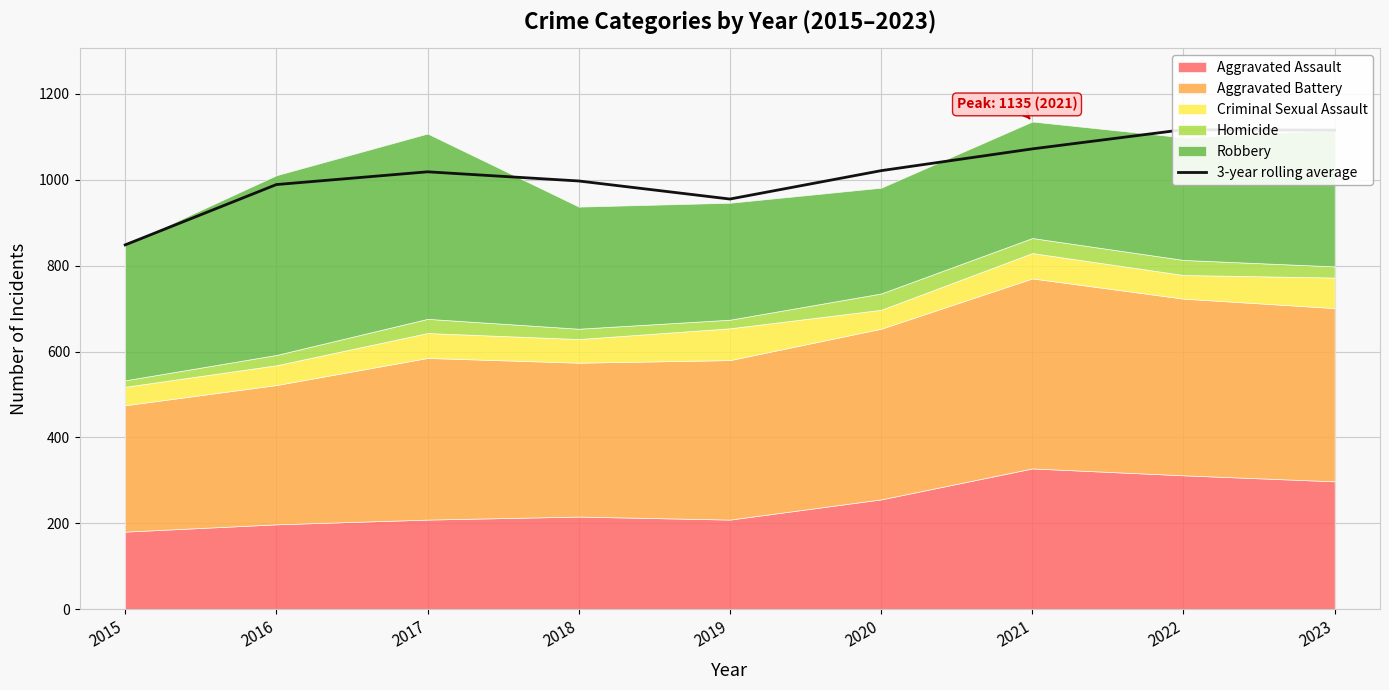

Which label corresponds to the smallest value in the chart?

2015